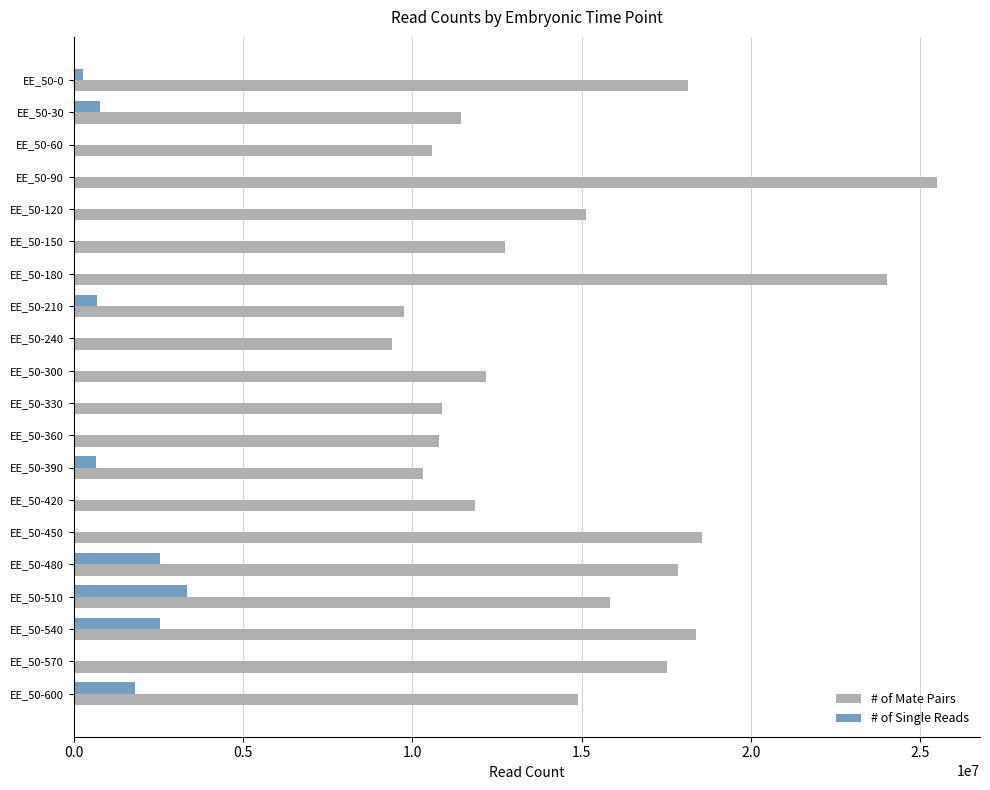

The value of # of Mate Pairs at EE_50-90 is 33724319. True or false?

False